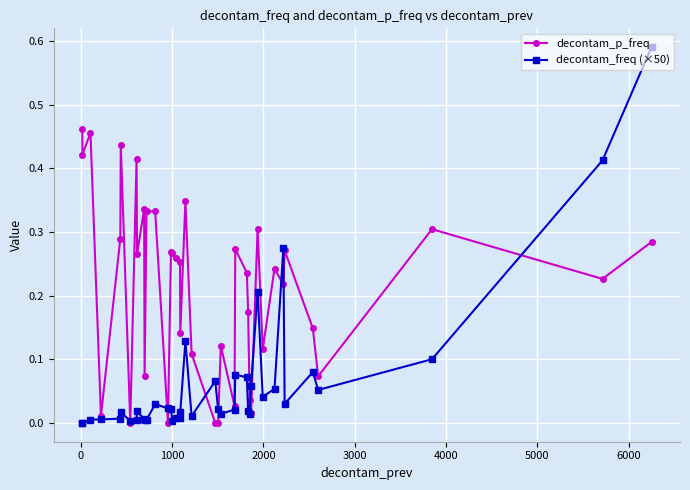

Does the chart have visible grid lines?

Yes